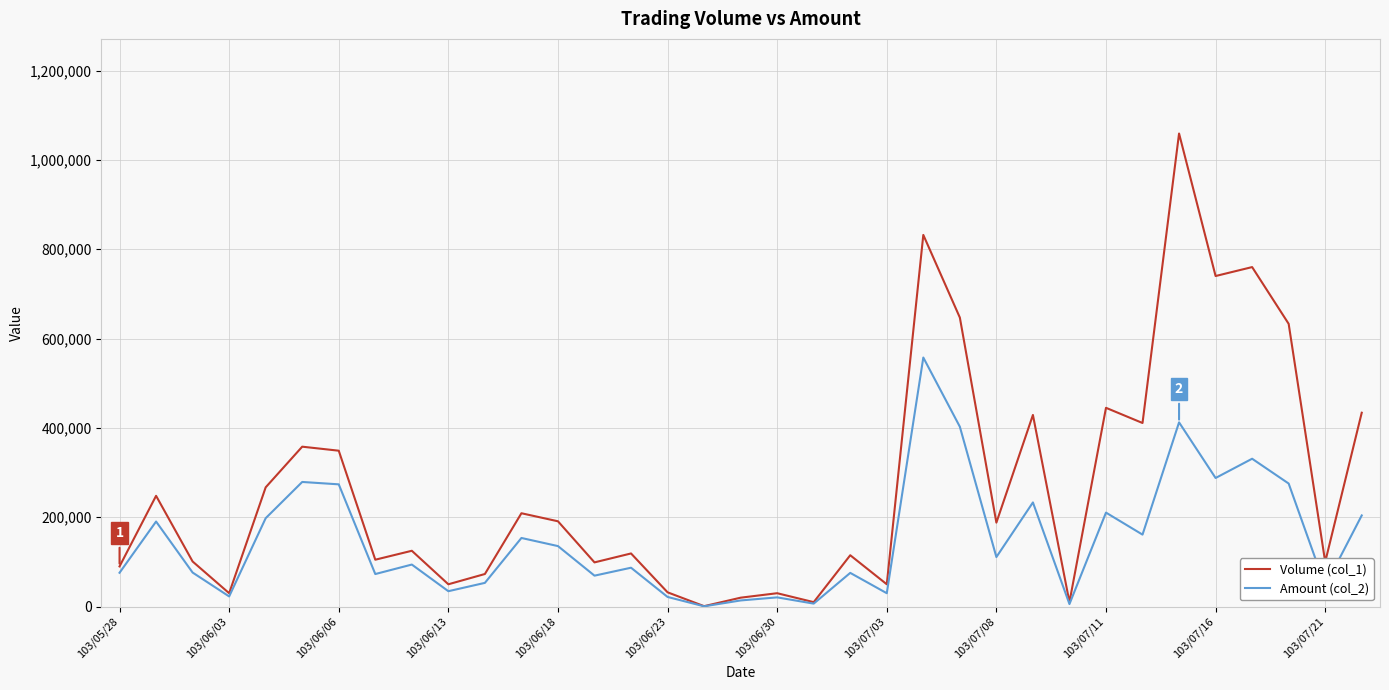

How many lines are shown in the chart?

2